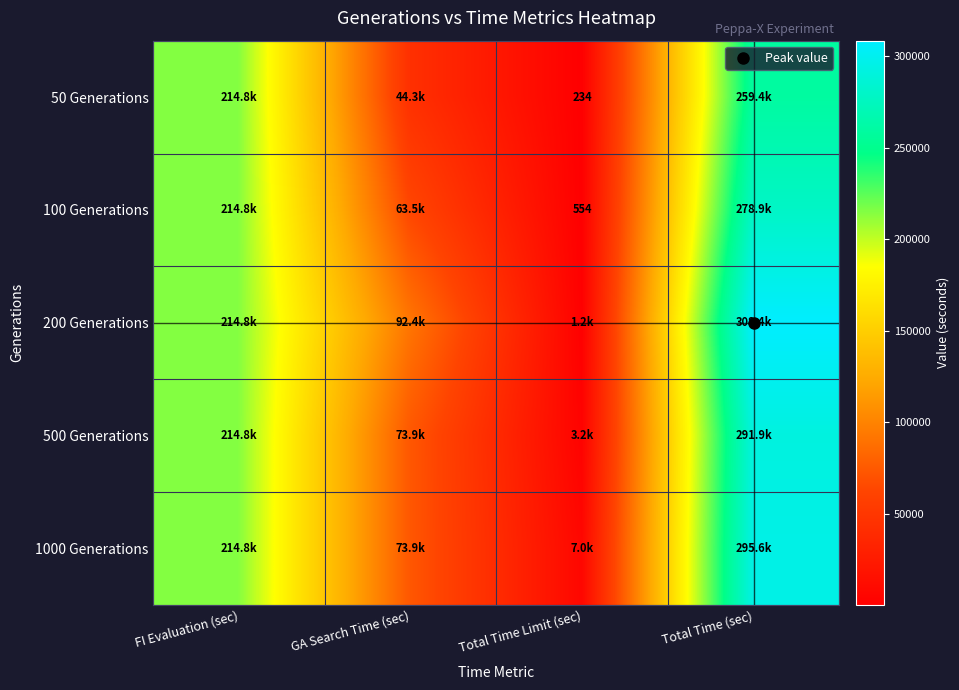

Which label corresponds to the largest value in the chart?

Total Time (sec)